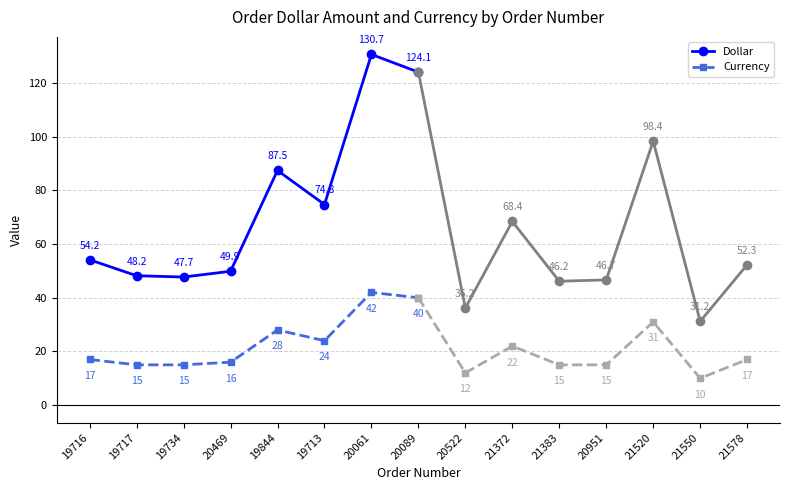

What is the label of the 2nd point from the left?

19717